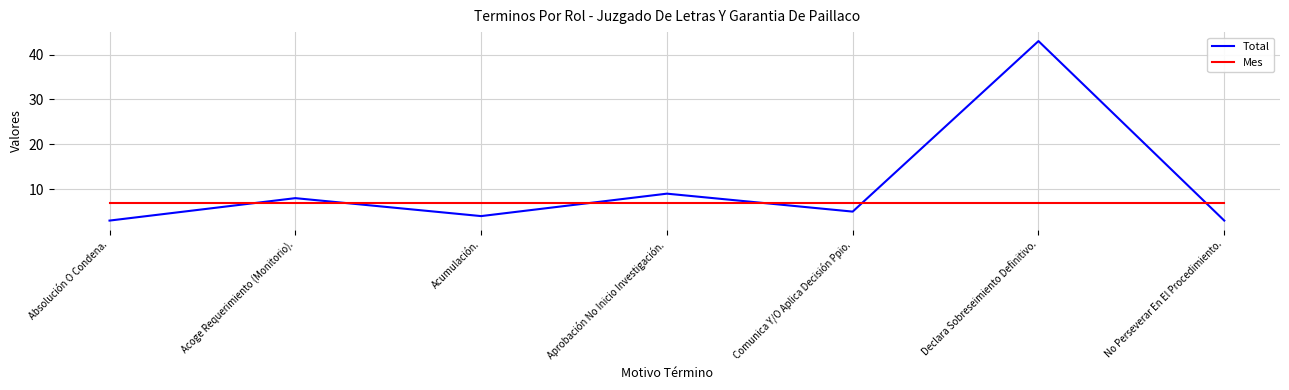

What is the total value across all series at Absolución O Condena.?

10